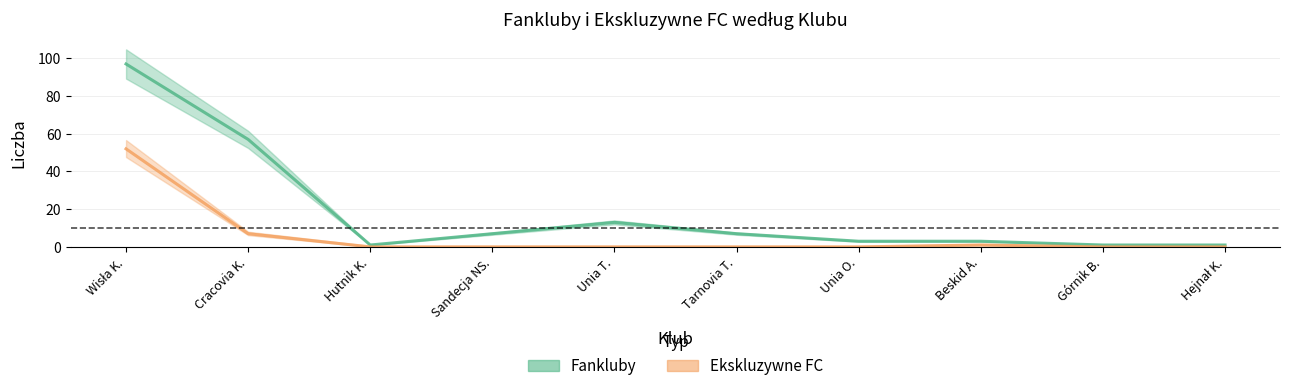

At which category is the sum across all series the highest?

Wisła K.